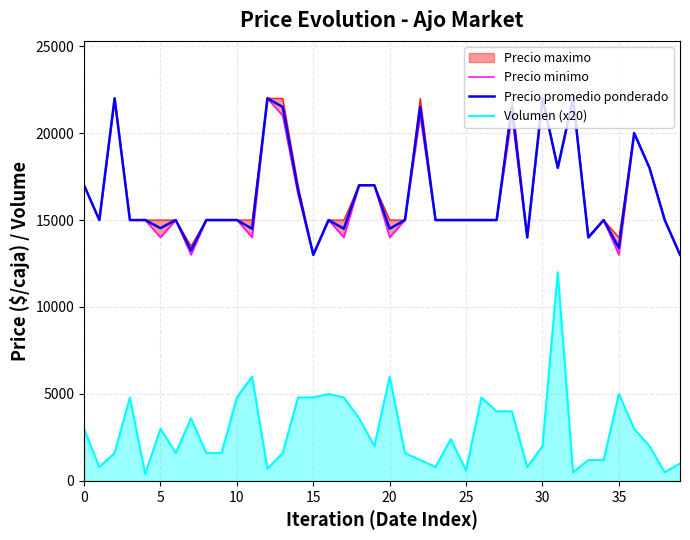

Reading left to right, list all the values displayed in this chart.

Precio minimo: 17000	15000	22000	15000	15000	14000	15000	13000	15000	15000	15000	14000	22000	21000	16500	13000	15000	14000	17000	17000	14000	15000	21000	15000	15000	15000	15000	15000	21000	14000	22000	18000	22000	14000	15000	13000	20000	18000	15000	13000
Precio promedio ponderado: 17000	15000	22000	15000	15000	14533	15000	13250	15000	15000	15000	14500	22000	21500	16750	13000	15000	14500	17000	17000	14500	15000	21500	15000	15000	15000	15000	15000	21500	14000	22000	18000	22000	14000	15000	13400	20000	18000	15000	13000
Volumen (x20): 3000	800	1600	4800	400	3000	1600	3600	1600	1600	4800	6000	700	1600	4800	4800	5000	4800	3600	2000	6000	1600	1200	800	2400	600	4800	4000	4000	800	2000	12000	500	1200	1200	5000	3000	2000	500	1000